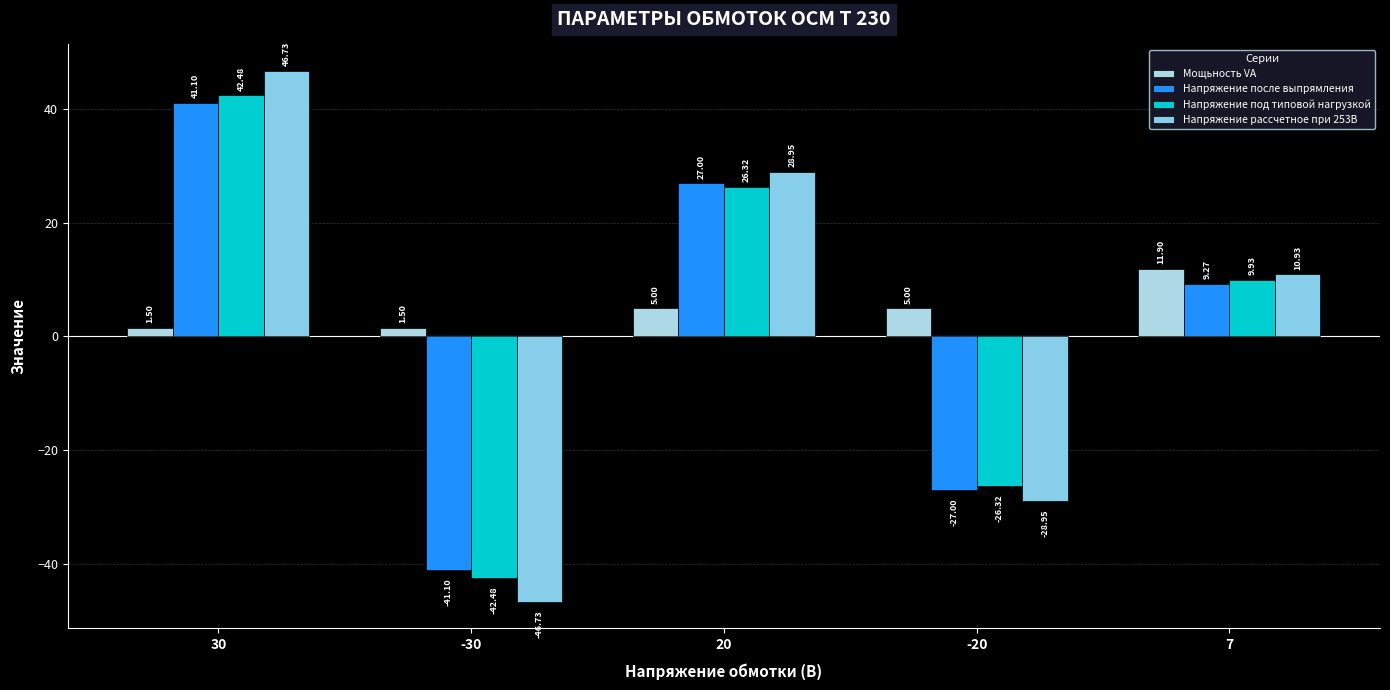

What is the total value across all series at 30?

131.8